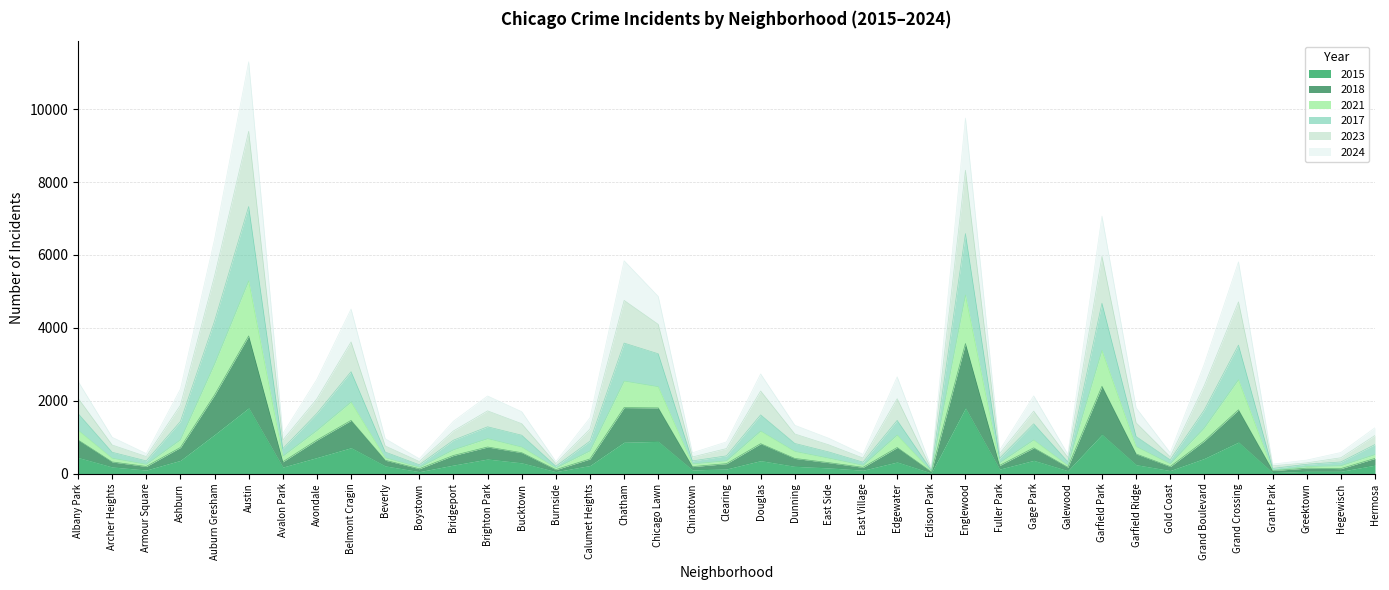

Reading left to right, transcribe all the data shown in this chart.

2017: 1652	589	352	1432	4184	7330	687	1654	2798	595	245	920	1287	1056	206	893	3583	3290	352	490	1614	831	596	317	1463	95	6588	423	1369	328	4677	1021	380	1751	3528	144	259	323	801
2024: 2536	1000	554	2320	6426	11299	1099	2591	4517	961	411	1441	2132	1702	334	1532	5842	4863	574	873	2737	1330	971	532	2658	171	9757	639	2135	536	7066	1808	576	3009	5812	263	374	582	1261
2023: 2074	788	471	1878	5422	9394	920	2055	3615	762	335	1174	1724	1373	279	1225	4754	4097	459	690	2269	1091	791	430	2058	125	8325	545	1717	451	5963	1398	463	2420	4715	215	298	438	1050
2018: 926	323	199	720	2159	3780	327	924	1463	370	137	501	733	577	112	405	1814	1806	195	276	824	420	303	175	719	53	3572	226	710	176	2399	543	196	901	1753	87	153	140	420
2021: 1194	423	256	929	3007	5289	480	1186	1965	436	175	656	960	729	158	625	2540	2385	268	354	1169	610	425	229	1059	67	4901	301	925	225	3383	745	270	1257	2578	93	195	218	524
2015: 446	186	102	367	1075	1806	183	444	714	215	58	238	403	299	58	226	866	887	105	131	359	203	160	97	322	22	1803	127	367	85	1079	248	88	420	868	32	67	68	235